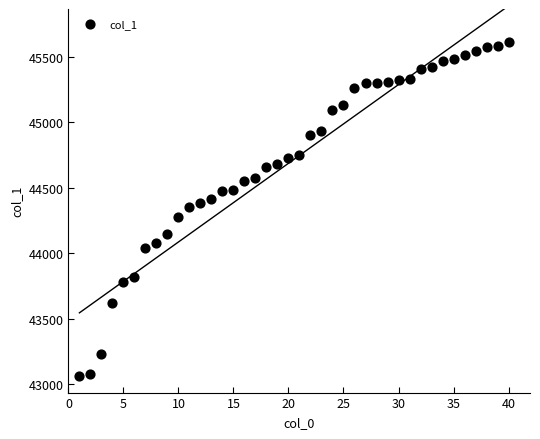

What is the range of X values (max minus min)?

39